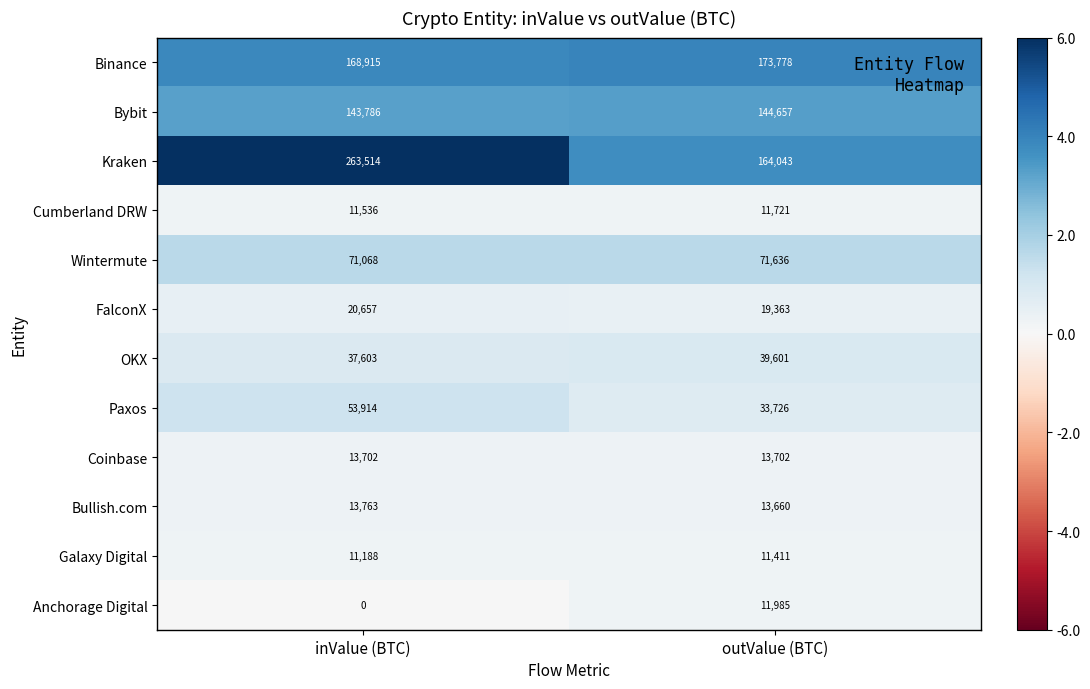

Which series has the largest total across all categories?

Kraken